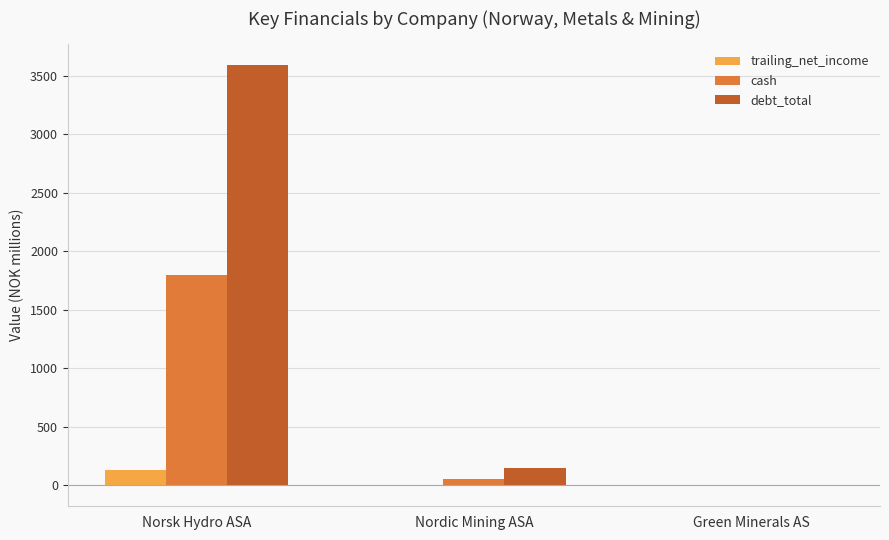

What is the total value across all series at Norsk Hydro ASA?

5509.4